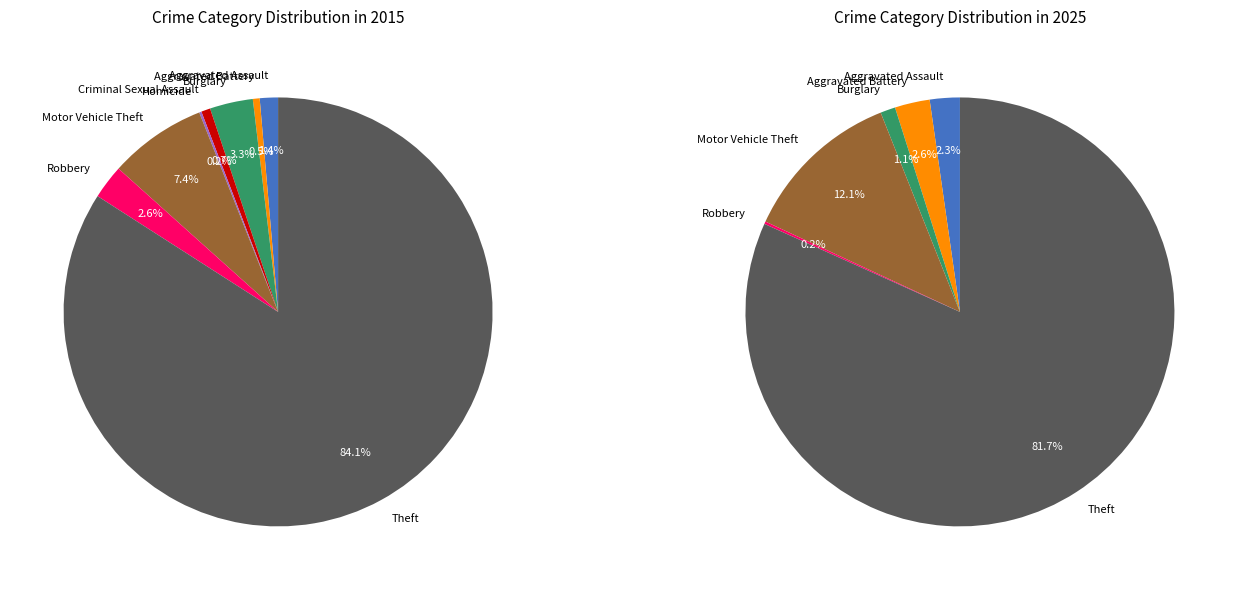

Which category accounts for the majority?

Theft